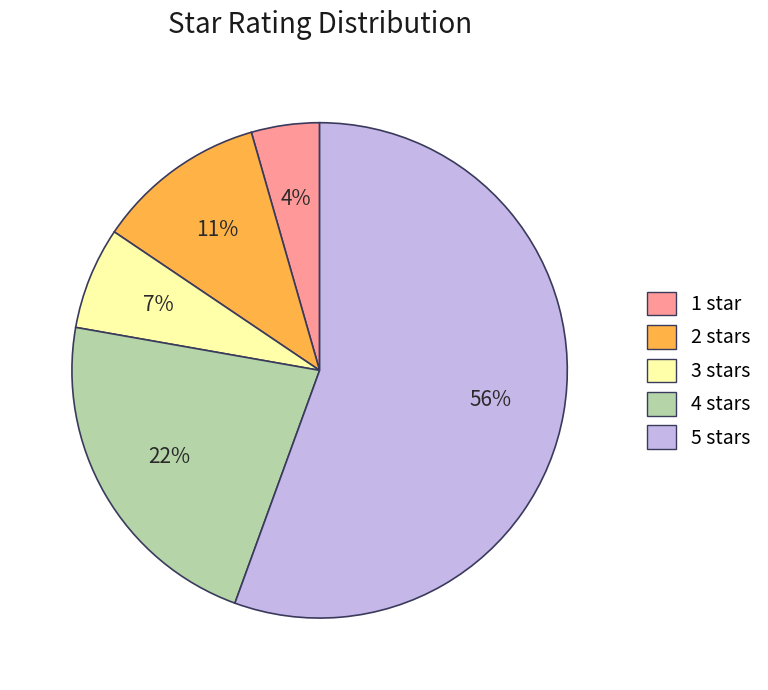

What is the smallest slice in the pie chart?

1 star